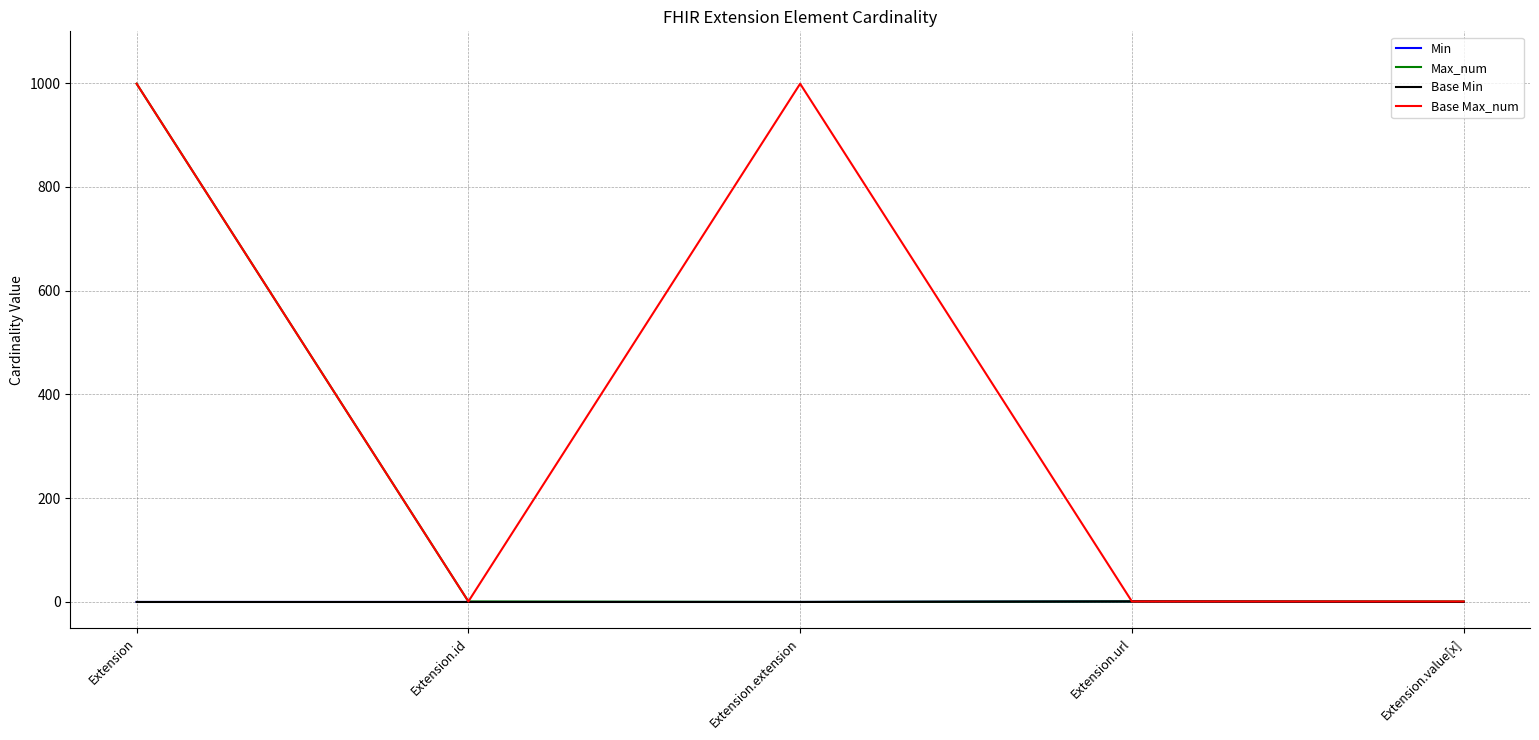

Does the chart display data point markers on the line(s)?

No